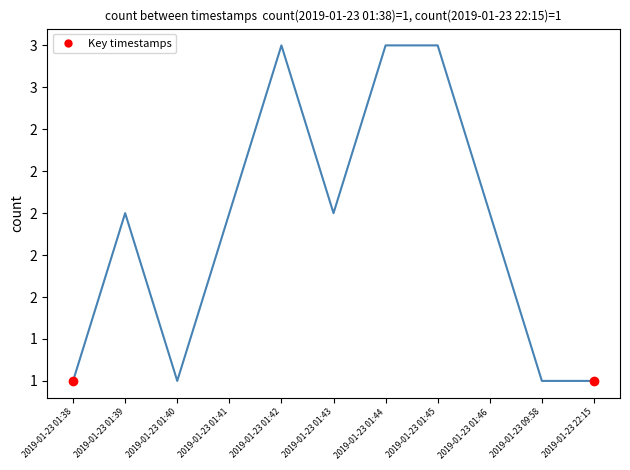

Which has a higher value, 2019-01-23 01:44 or 2019-01-23 01:38?

2019-01-23 01:44